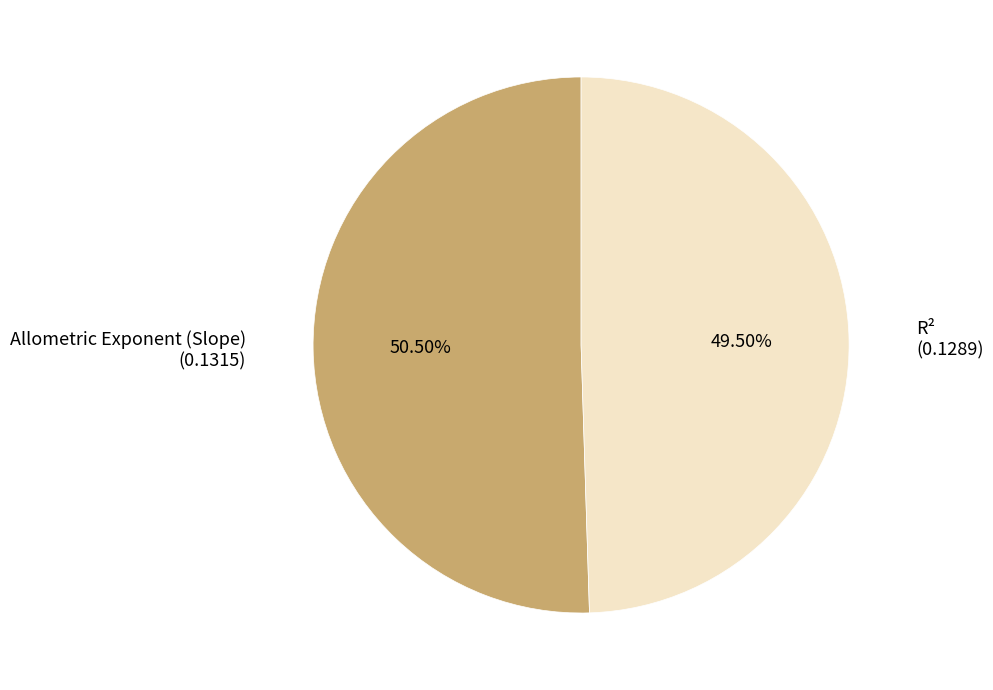

Is there any slice that represents more than half of the pie?

Yes